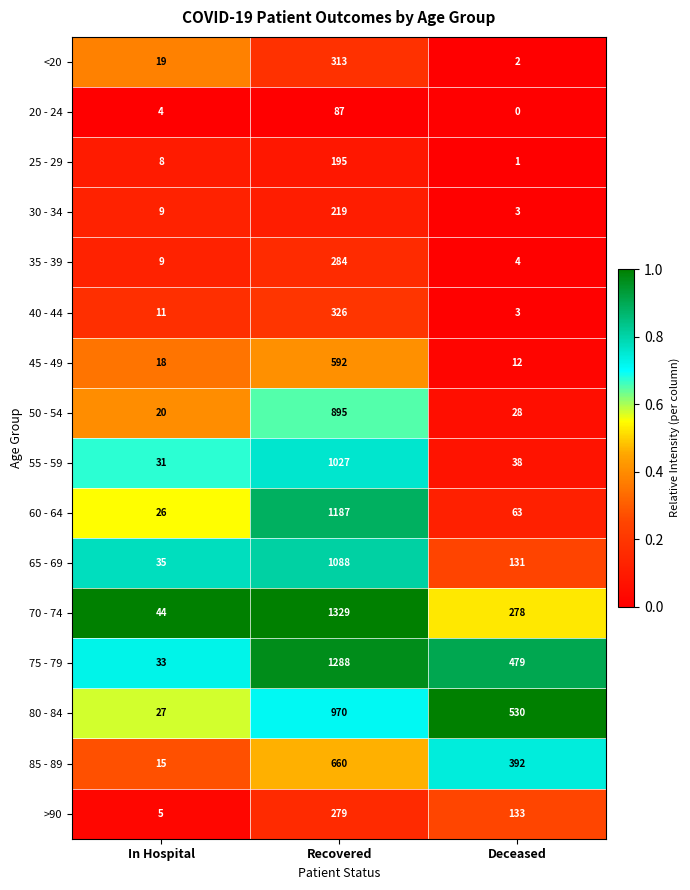

What is the highest value of the 55 - 59 series?

1027